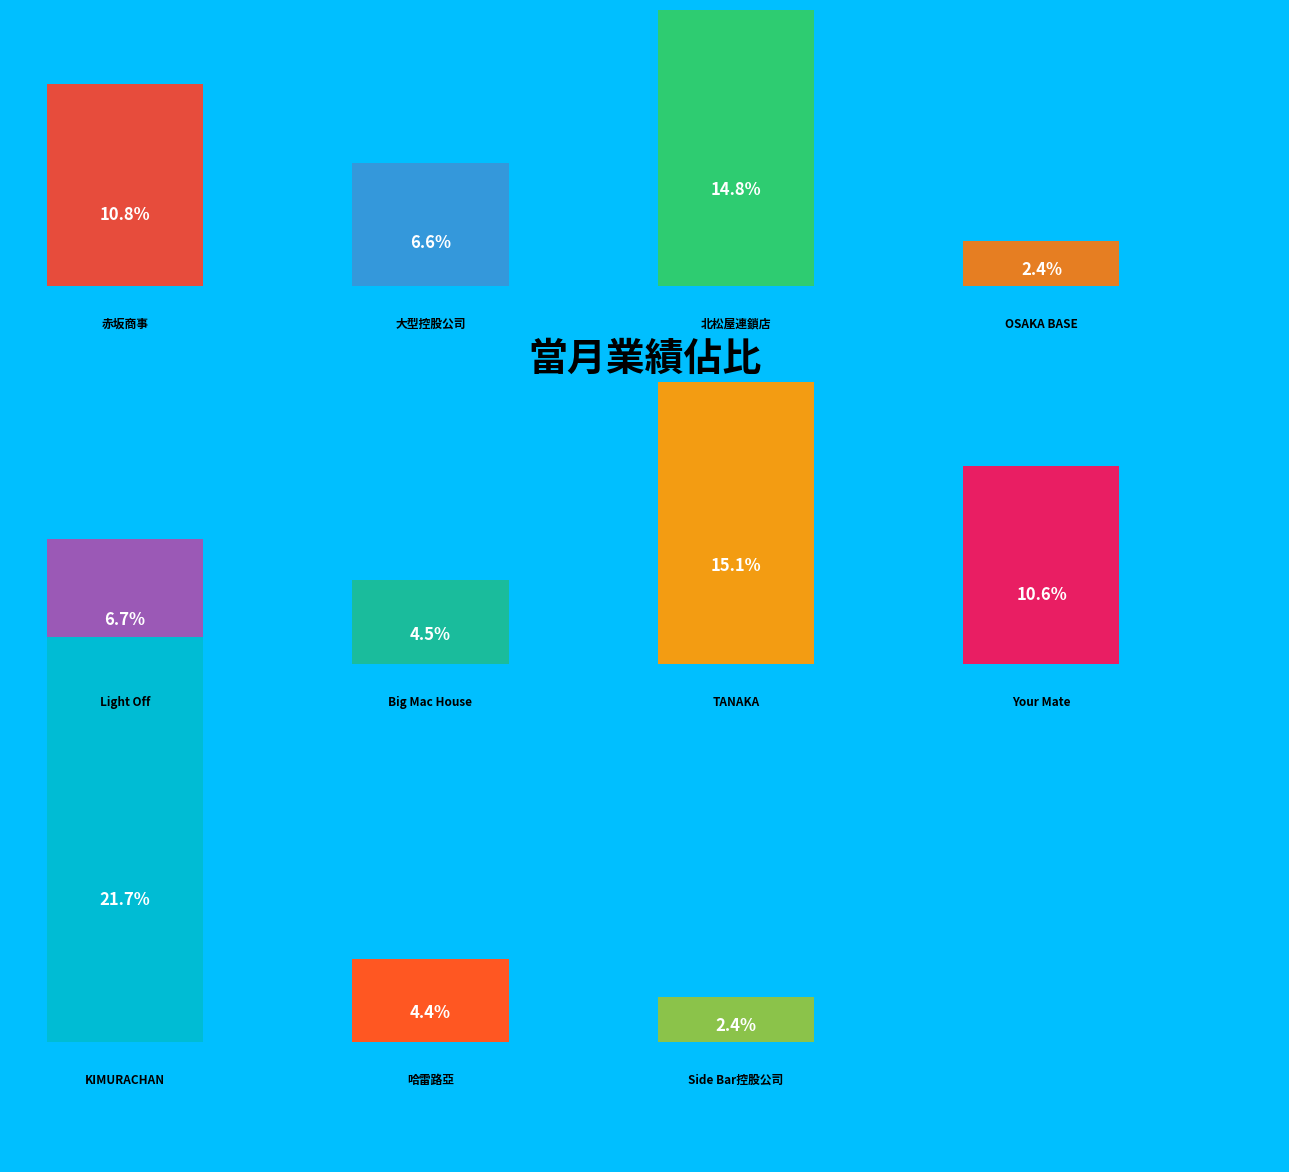

Which slice is the largest?

KIMURACHAN